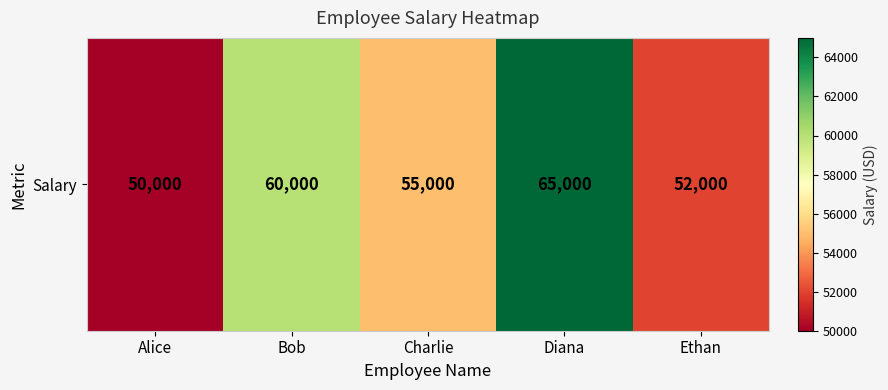

Rank the categories by value from lowest to highest.

Alice, Ethan, Charlie, Bob, Diana